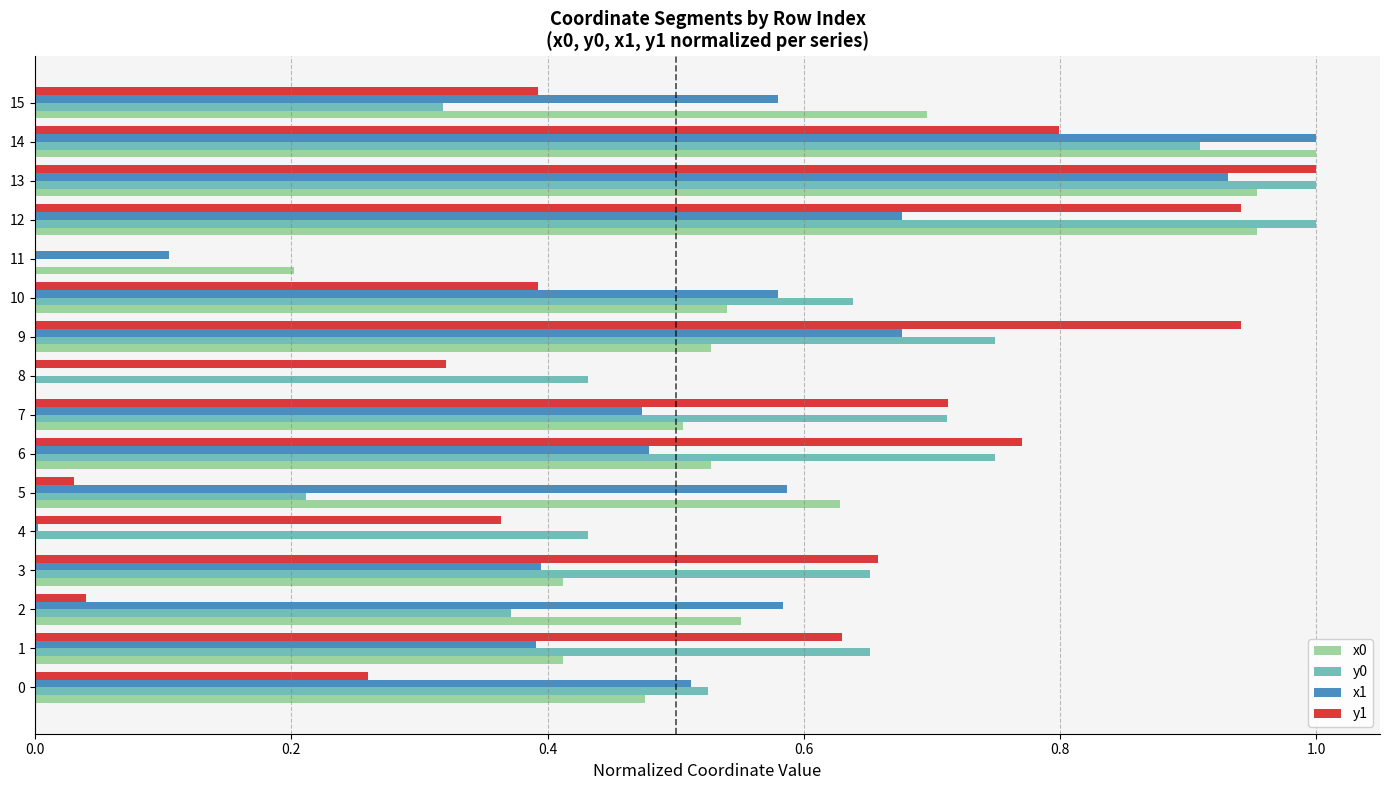

What is the total value across all series at 7?

2.4